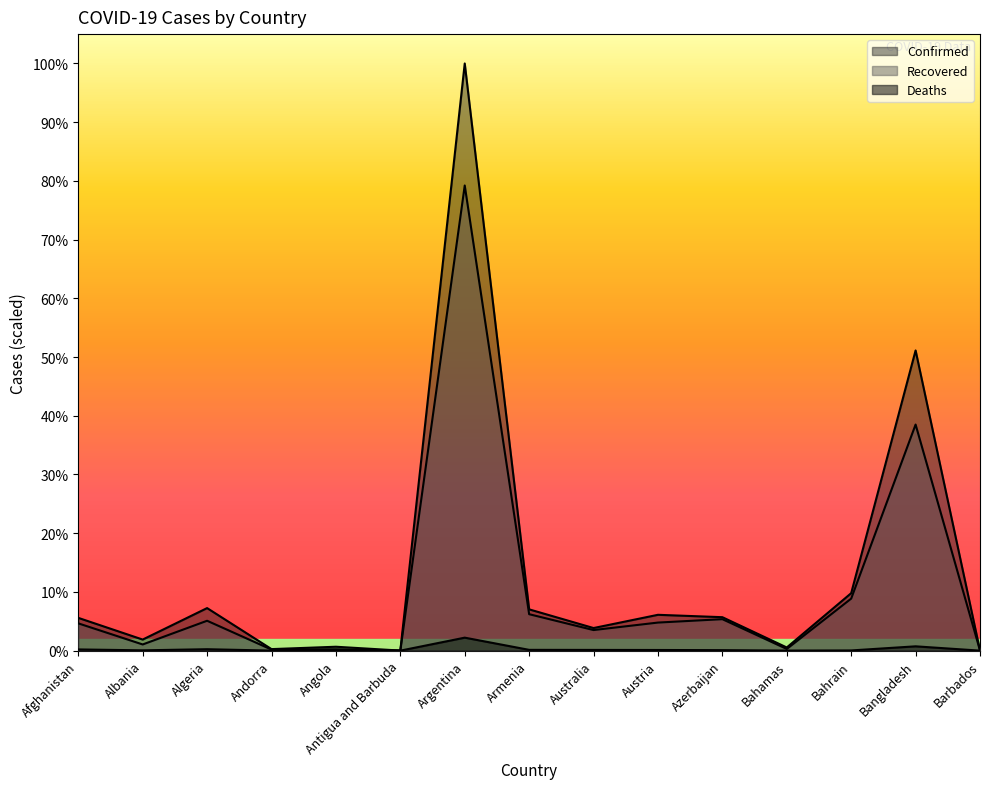

At which label does Confirmed reach its minimum?

Antigua and Barbuda